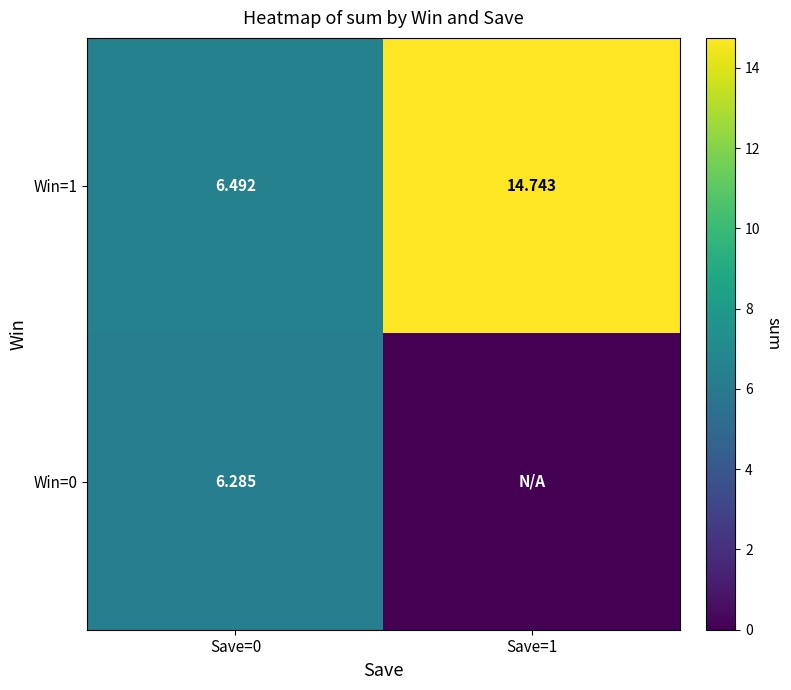

Is the value of Win=0 at Save=0 greater than the value of Win=1 at Save=1?

No